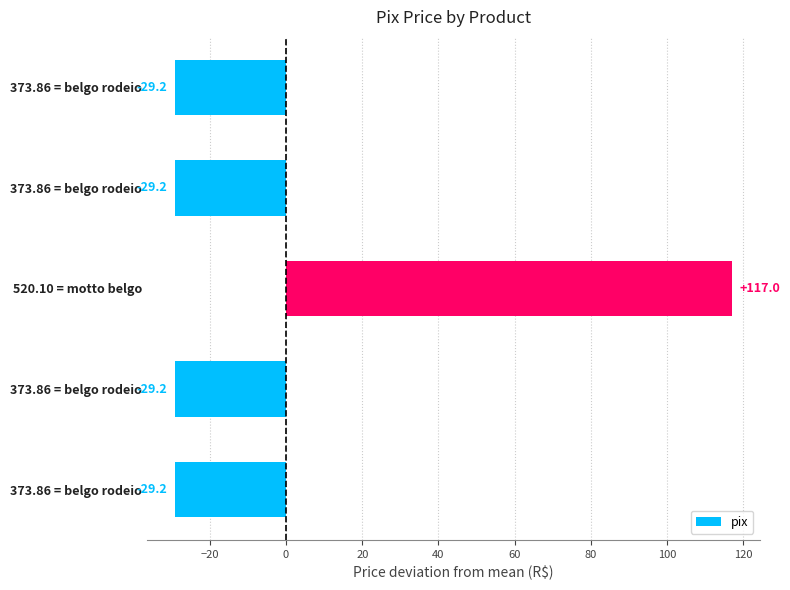

How many bars are there in total?

5